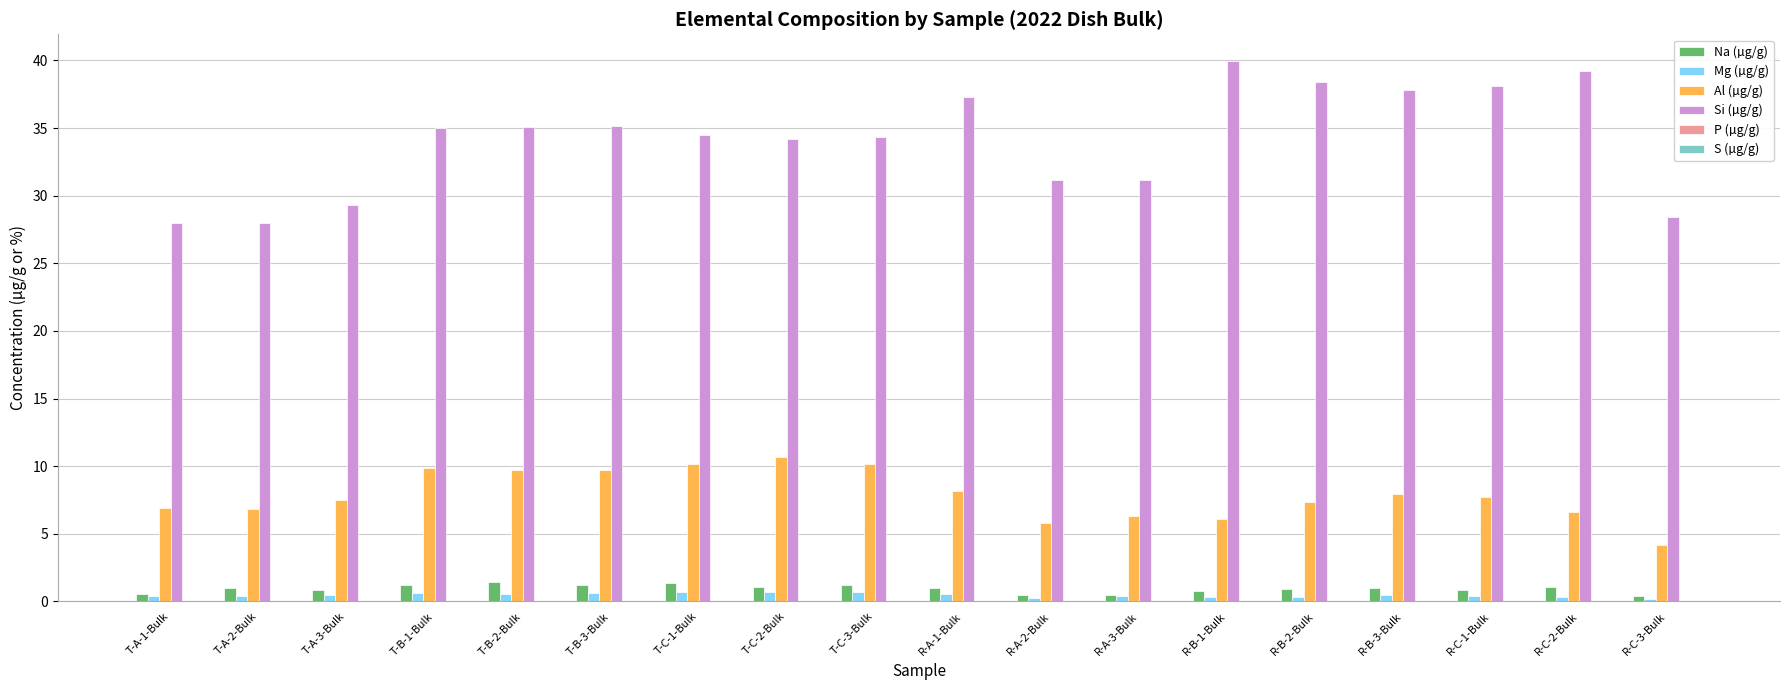

What is the greatest value displayed?

39.9